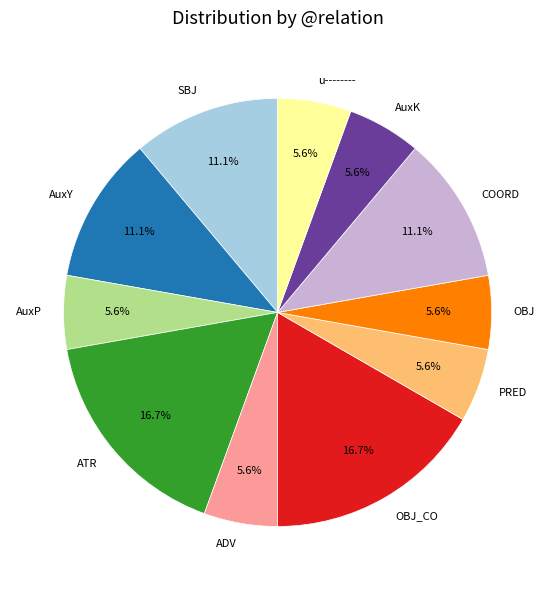

The PRED slice represents 6% of the pie. True or false?

True